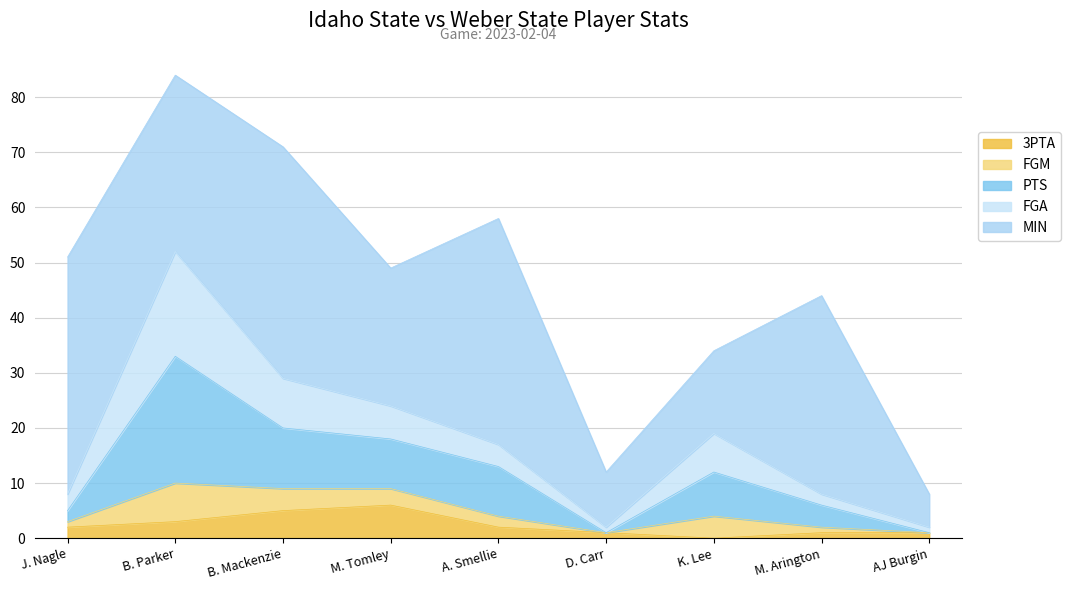

Reading left to right, what are all the values shown in this chart?

MIN: J. Nagle=43	B. Parker=32	B. Mackenzie=42	M. Tomley=25	A. Smellie=41	D. Carr=10	K. Lee=15	M. Arington=36	AJ Burgin=6
FGA: J. Nagle=3	B. Parker=19	B. Mackenzie=9	M. Tomley=6	A. Smellie=4	D. Carr=1	K. Lee=7	M. Arington=2	AJ Burgin=1
PTS: J. Nagle=2	B. Parker=23	B. Mackenzie=11	M. Tomley=9	A. Smellie=9	D. Carr=0	K. Lee=8	M. Arington=4	AJ Burgin=0
FGM: J. Nagle=1	B. Parker=7	B. Mackenzie=4	M. Tomley=3	A. Smellie=2	D. Carr=0	K. Lee=4	M. Arington=1	AJ Burgin=0
3PTA: J. Nagle=2	B. Parker=3	B. Mackenzie=5	M. Tomley=6	A. Smellie=2	D. Carr=1	K. Lee=0	M. Arington=1	AJ Burgin=1